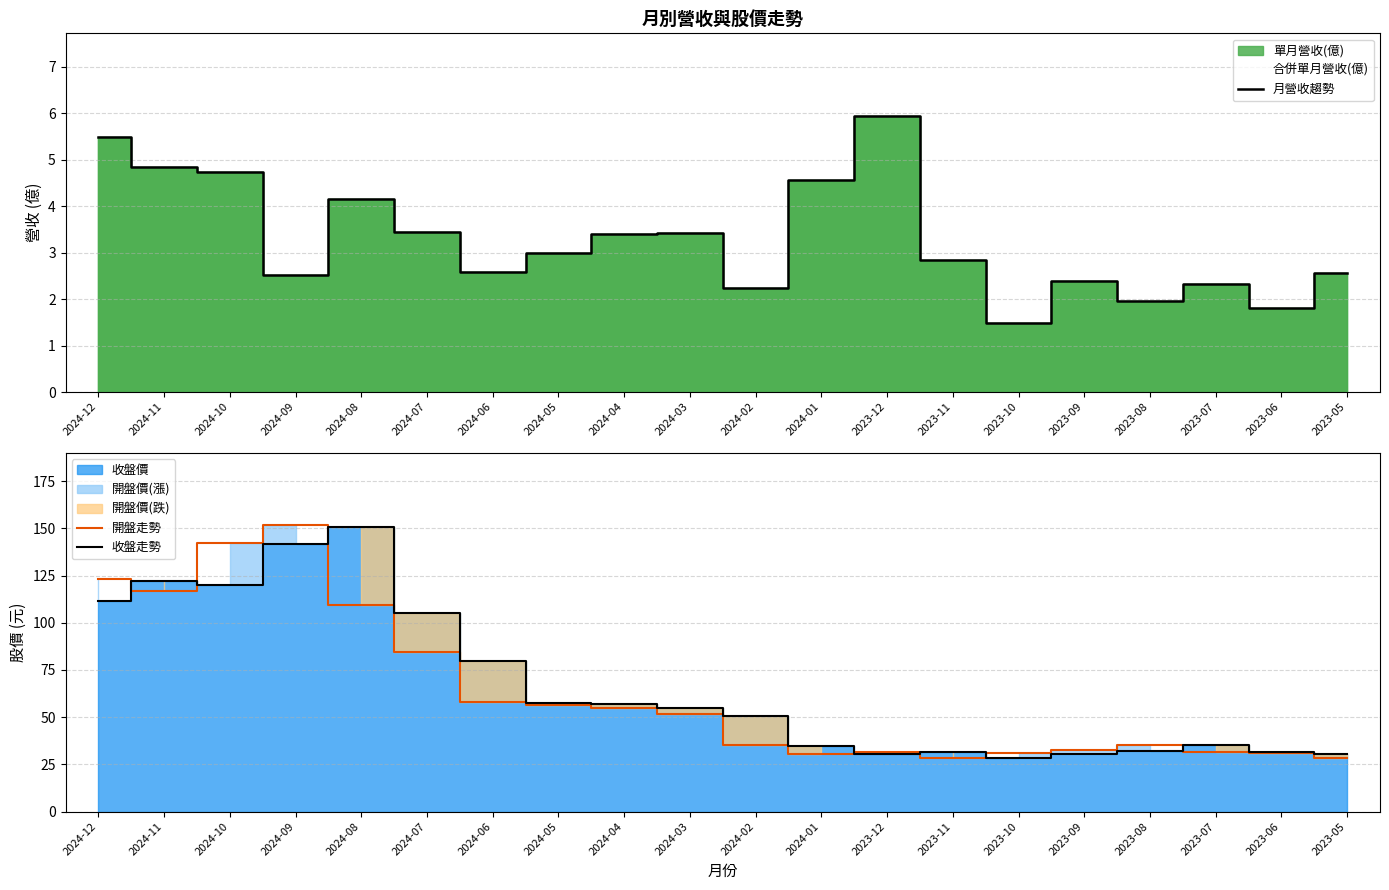

What is the average value of the 收盤走勢 series?

66.8